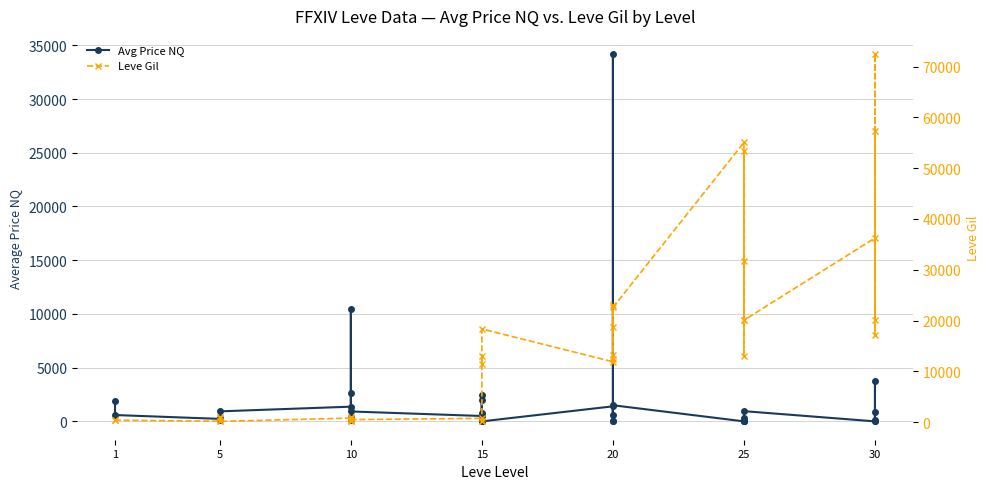

What is the label of the 33rd point from the right?

10